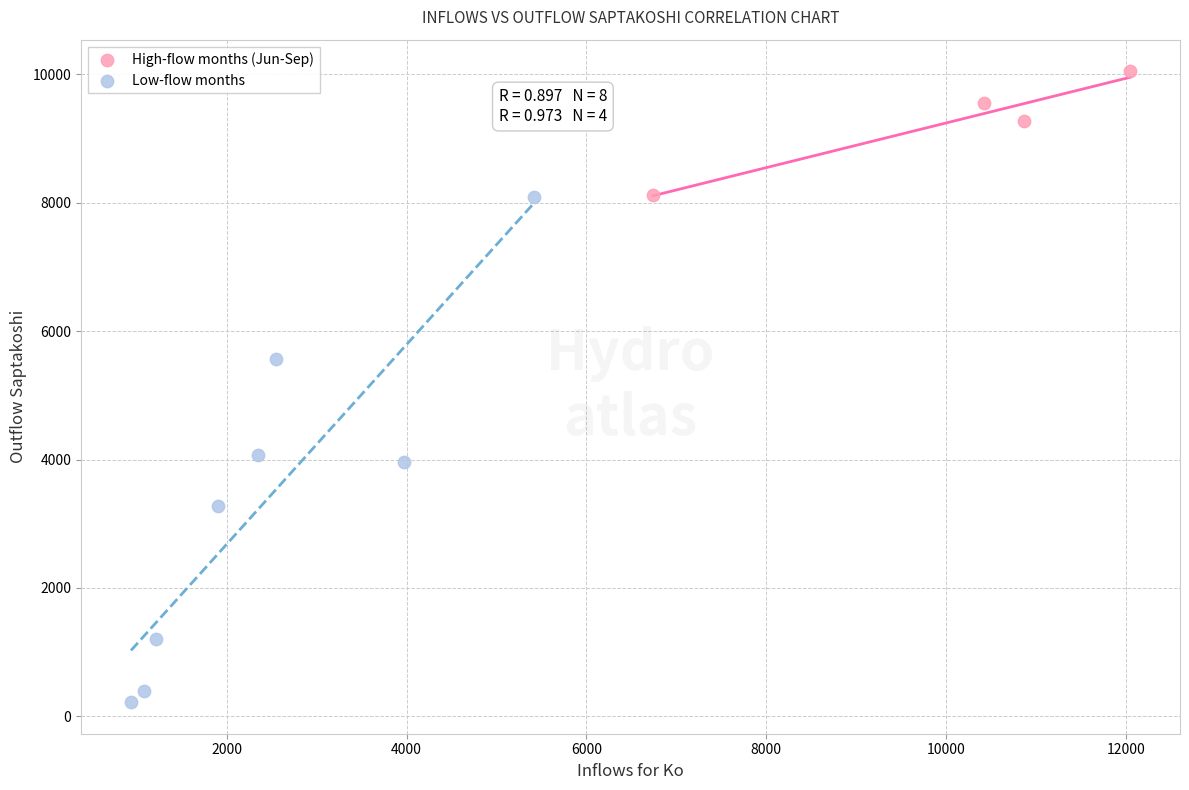

What are all the series names shown in the legend?

High-flow months (Jun-Sep), Low-flow months